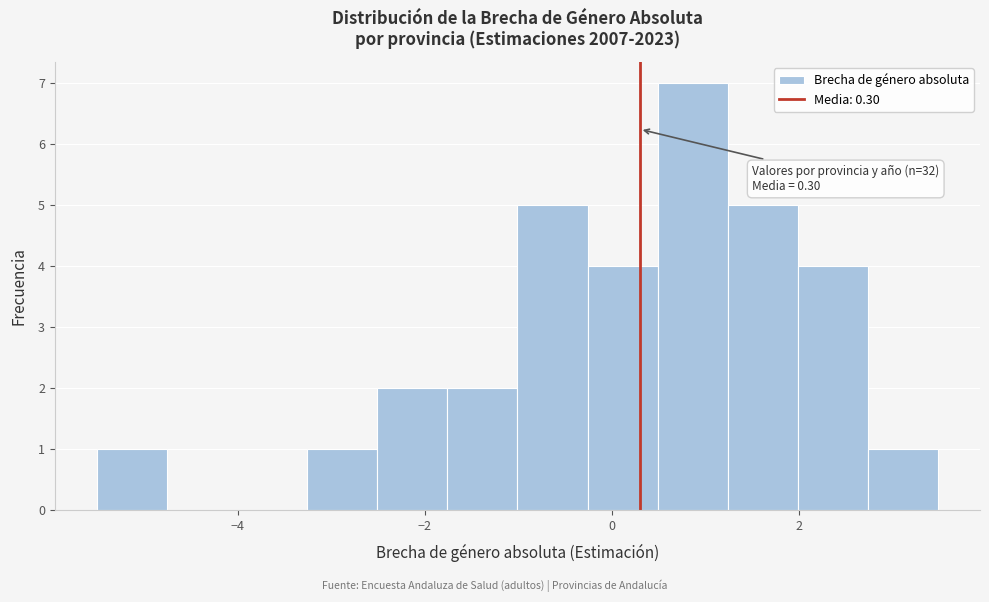

Read against the x-axis, roughly where is the centre of the tallest bar?

0.8